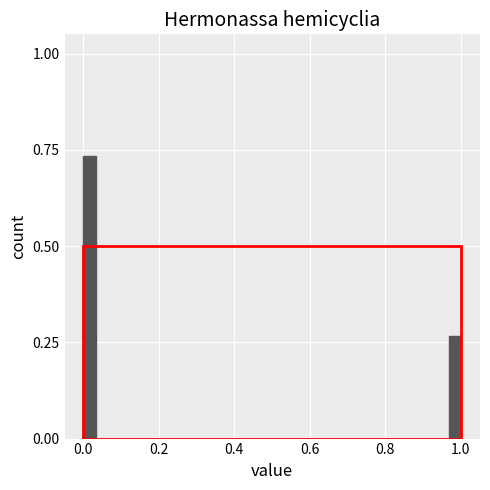

Around what value on the x-axis is the tallest bar? Give the approximate position of its centre, as read against the axis.

0.02